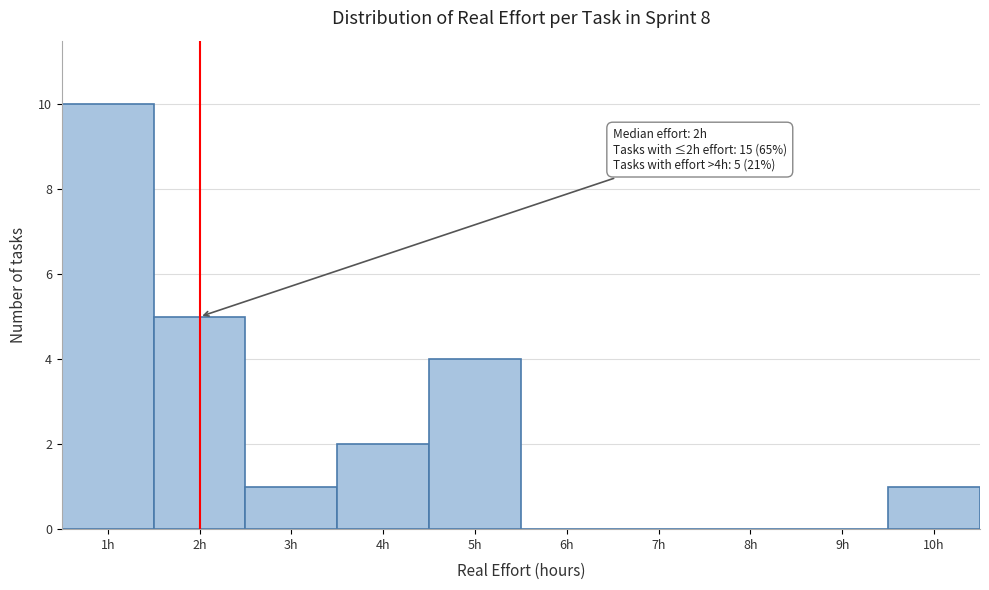

Over which range of the x-axis is the bar tallest?

0.5 to 1.5